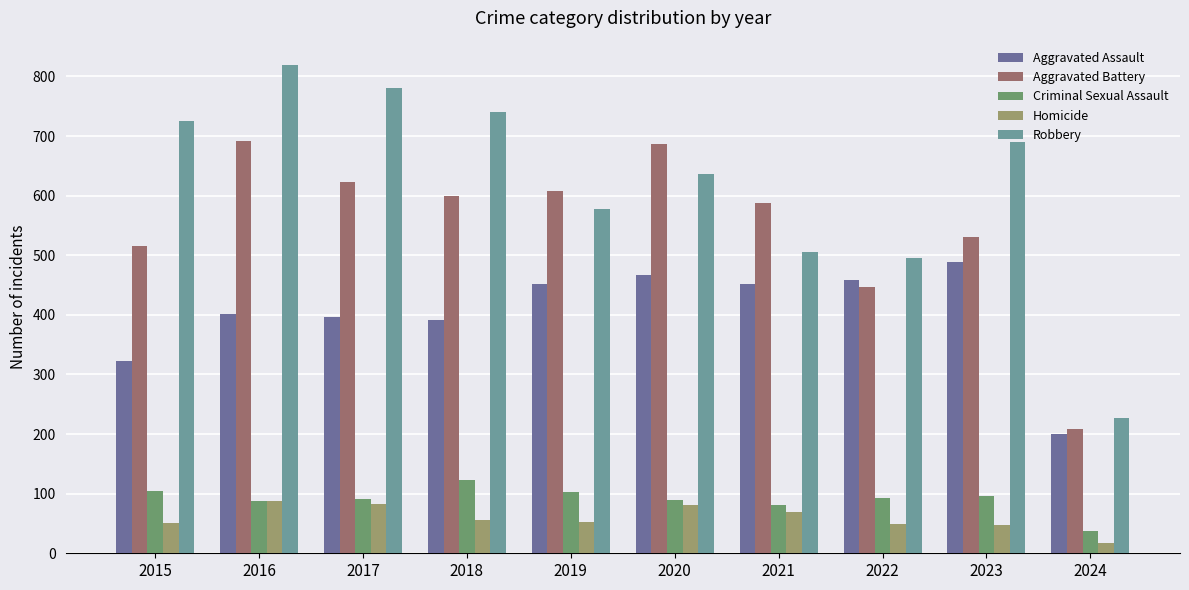

What is the difference between the maximum and second lowest values in the Homicide series?

39